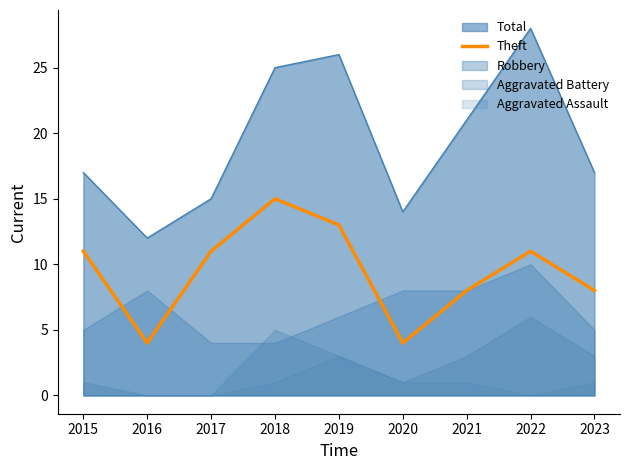

True or false: Total has a value of 14 at 2020.

True